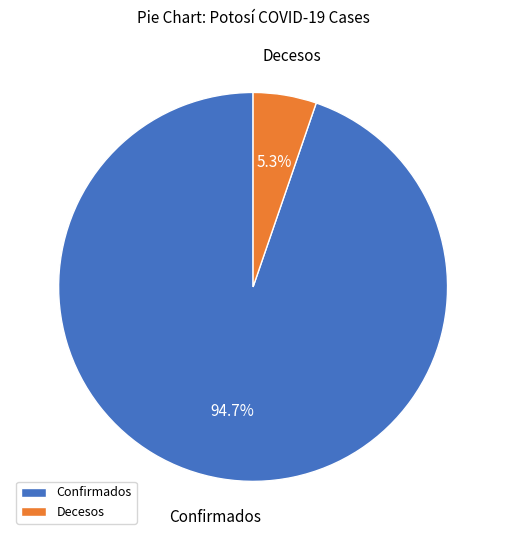

Rank the categories by value from highest to lowest.

Confirmados, Decesos